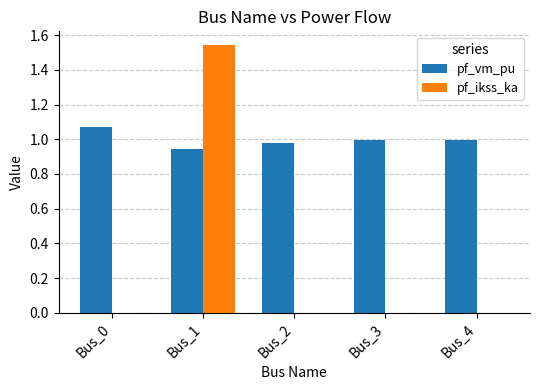

Between Bus_1 and Bus_4, which series saw the biggest shift?

pf_ikss_ka